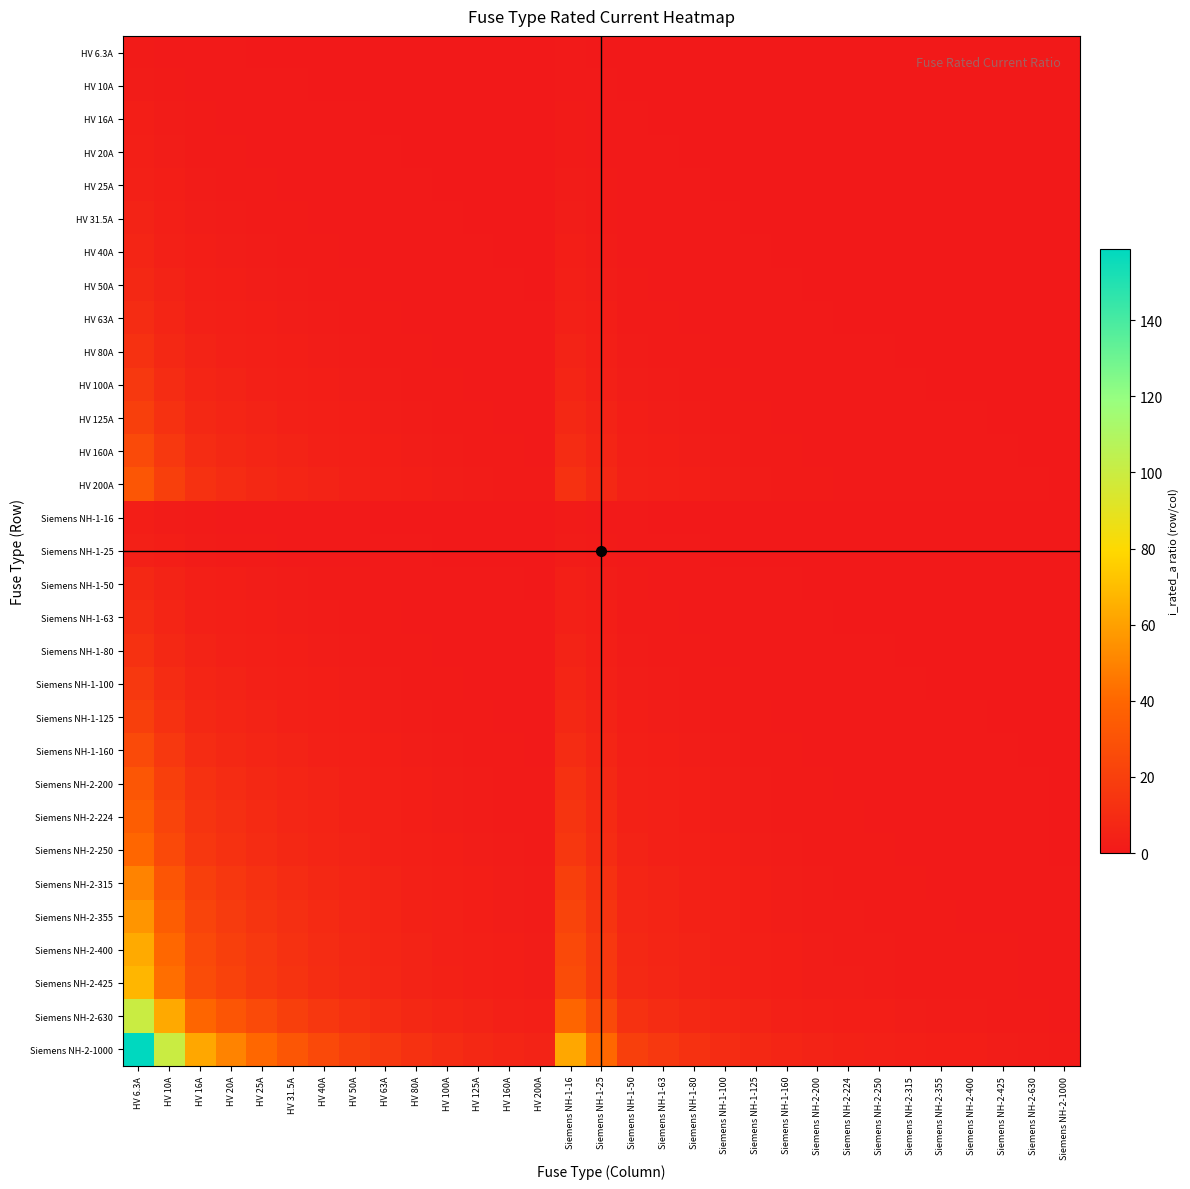

At which category is the sum across all series the highest?

HV 6.3A